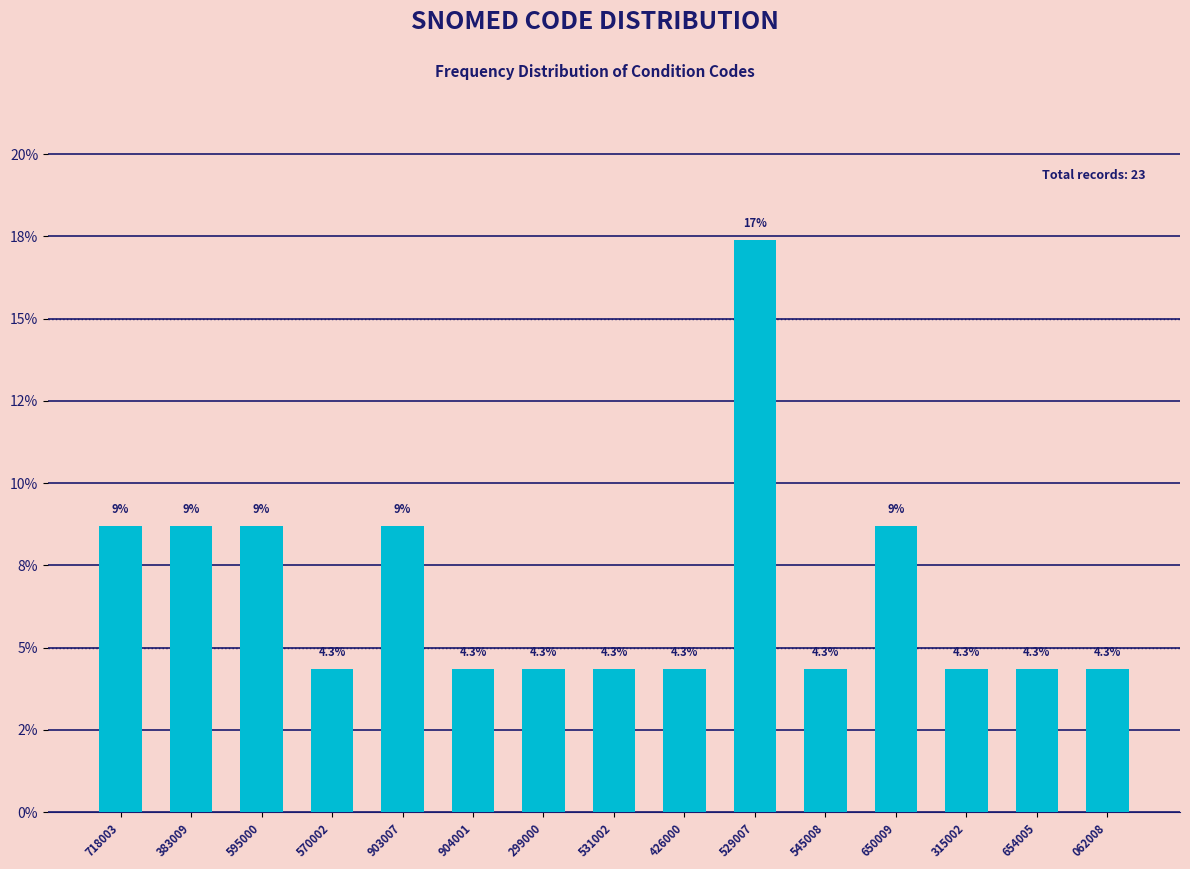

Does the chart contain any negative values?

No